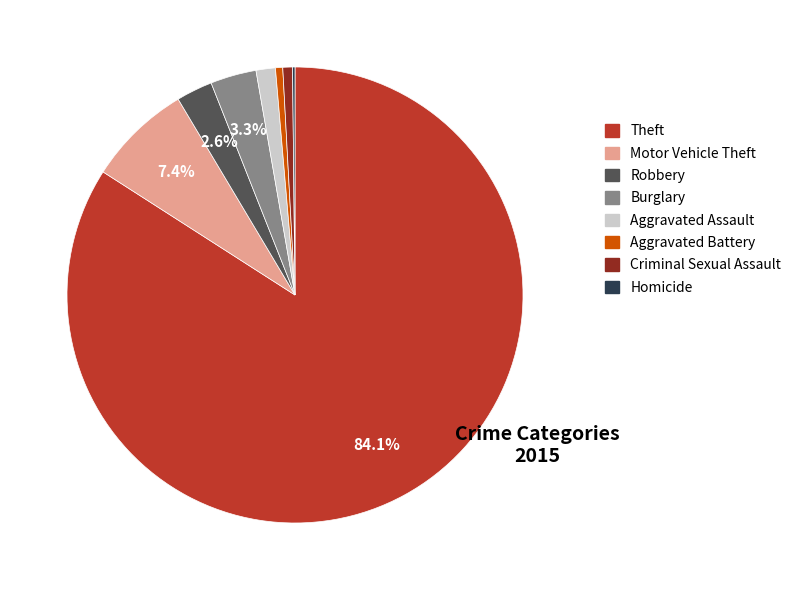

Is there any slice that represents more than half of the pie?

Yes